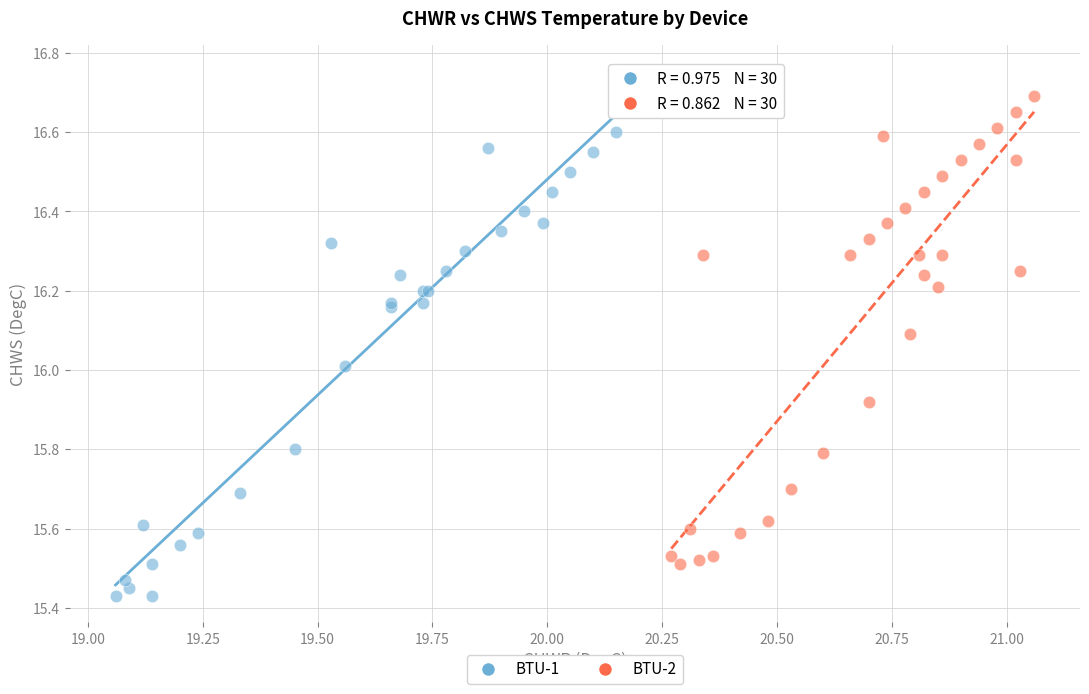

What are all the series names shown in the legend?

BTU-1, BTU-2